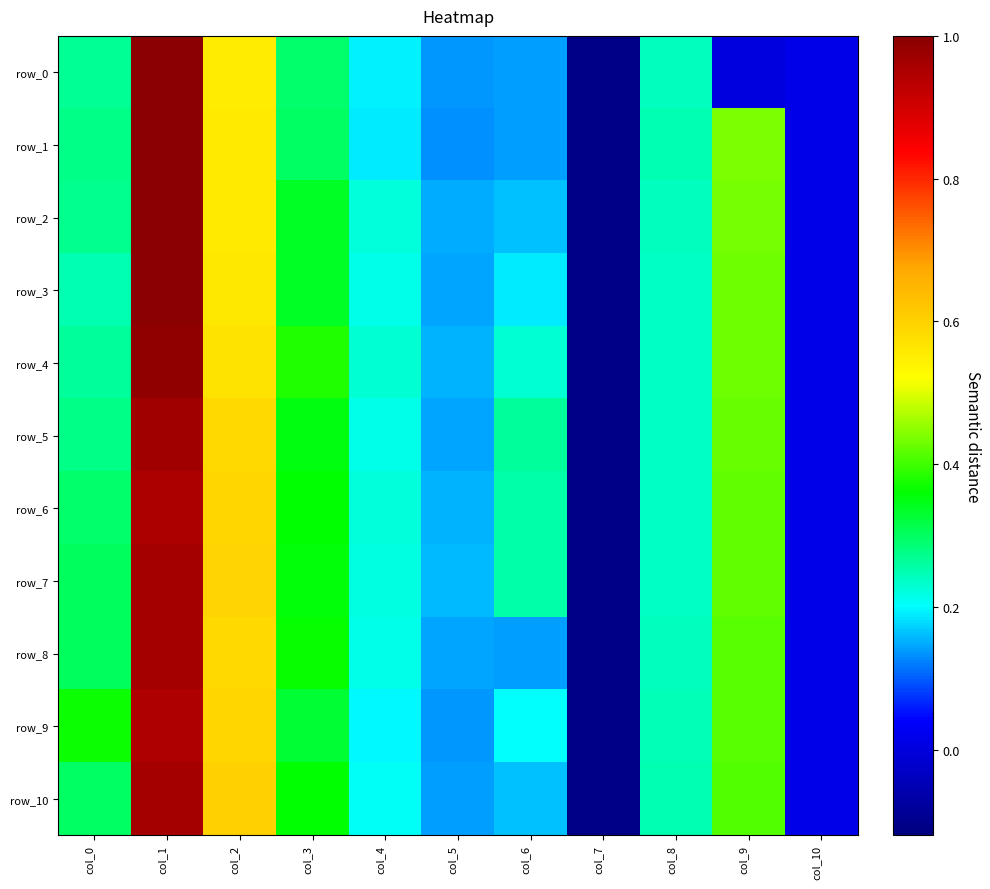

Which series has the largest range (max minus min)?

row_0